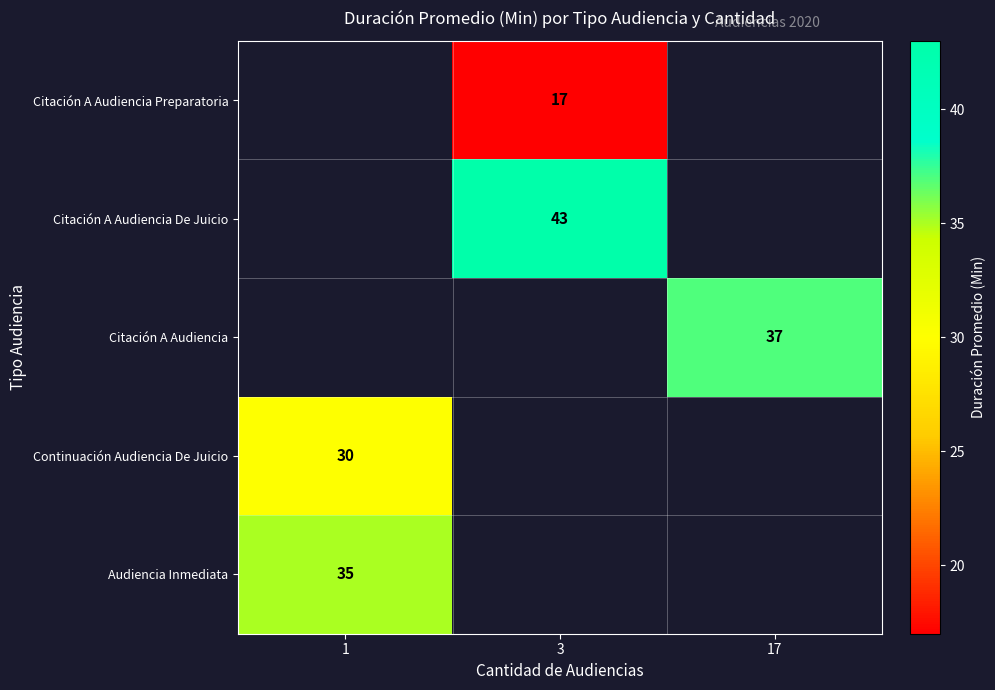

Which label corresponds to the largest value in the chart?

3